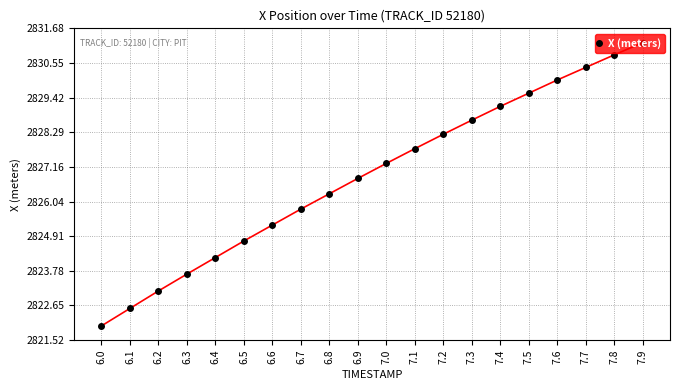

Which category has the lowest value across all series?

6.0